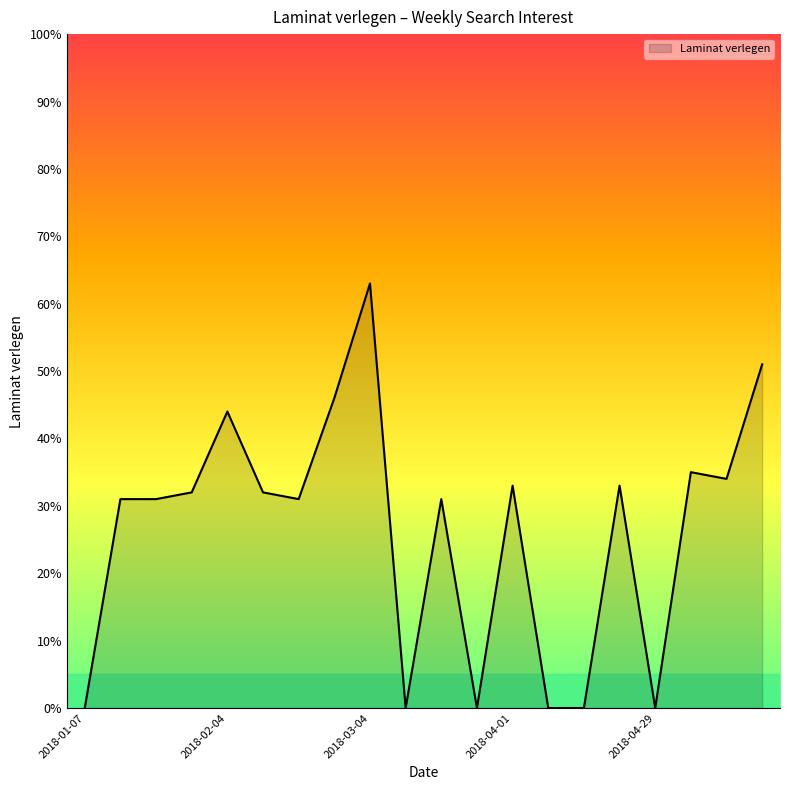

What is the difference between the maximum and minimum values?

63